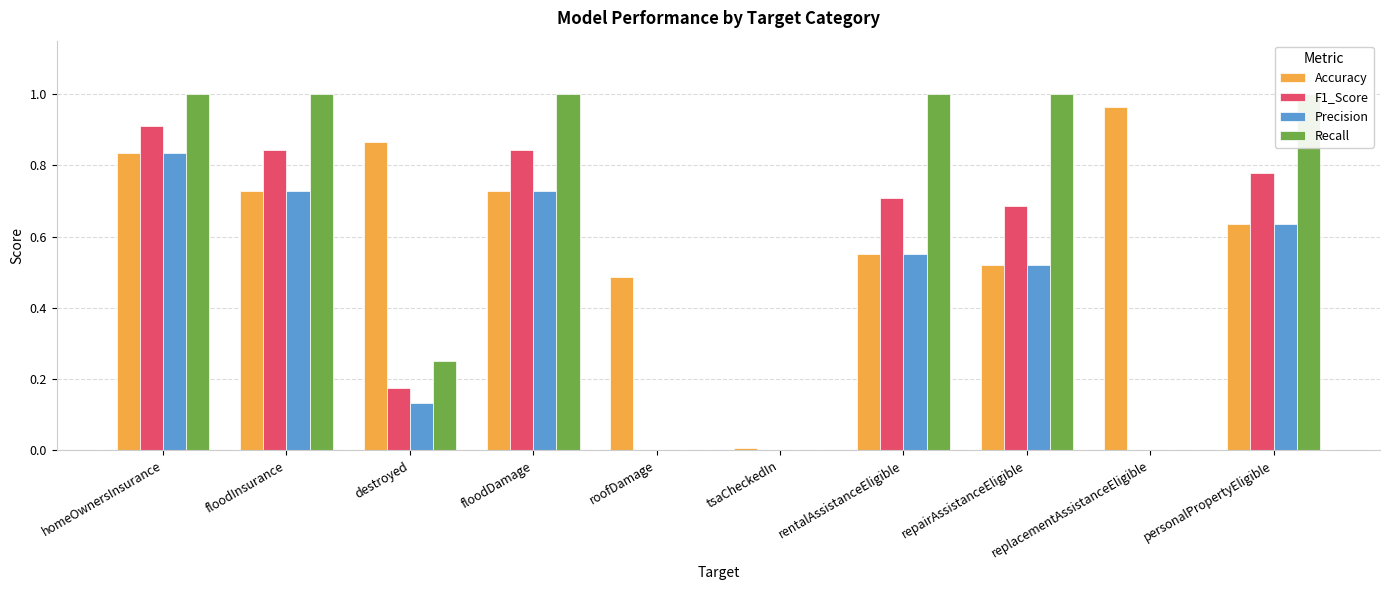

What is the maximum value shown in the chart?

1.0